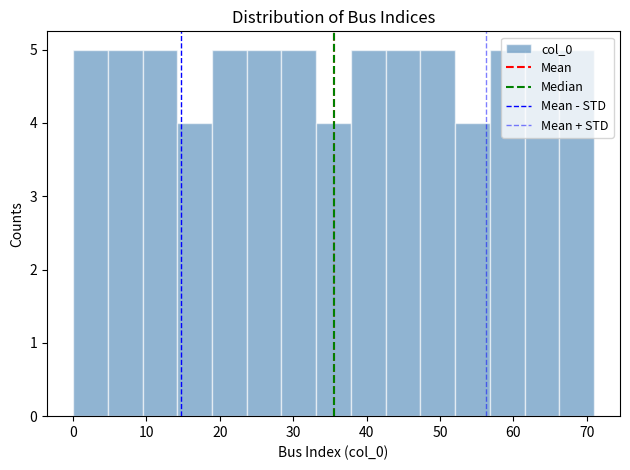

Reading left to right, list every bar in this chart as the range it spans on the x-axis followed by its height. Neither the bar edges nor the heights are printed on the chart, so give them approximately, as read against the axes.

0 to 5: 5
5 to 9: 5
9 to 14: 5
14 to 19: 4
19 to 24: 5
24 to 28: 5
28 to 33: 5
33 to 38: 4
38 to 43: 5
43 to 47: 5
47 to 52: 5
52 to 57: 4
57 to 62: 5
62 to 66: 5
66 to 71: 5